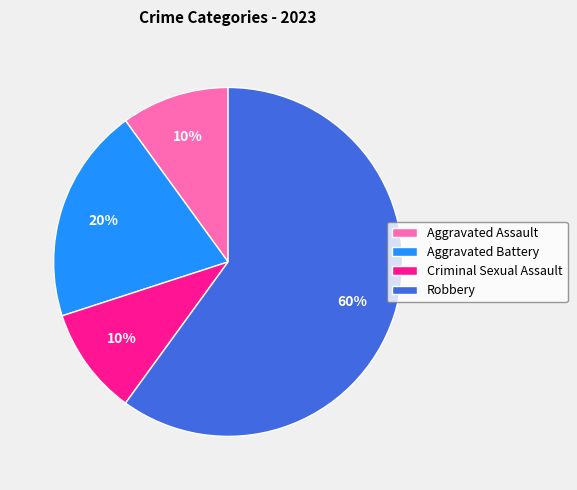

Is it true that Aggravated Battery is 20% of the pie?

True